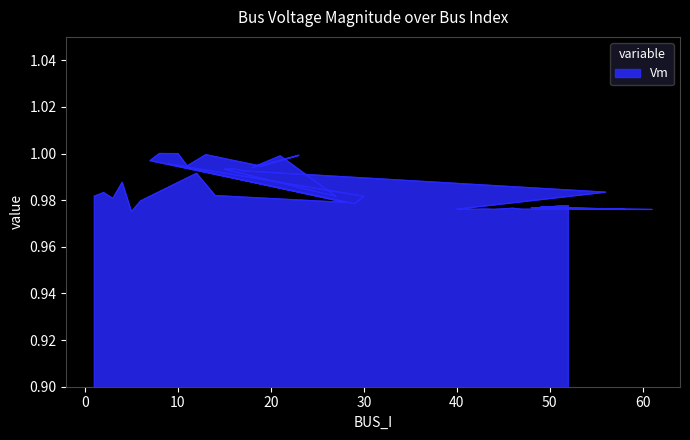

What is the value of the 39th point from the left?

1.0